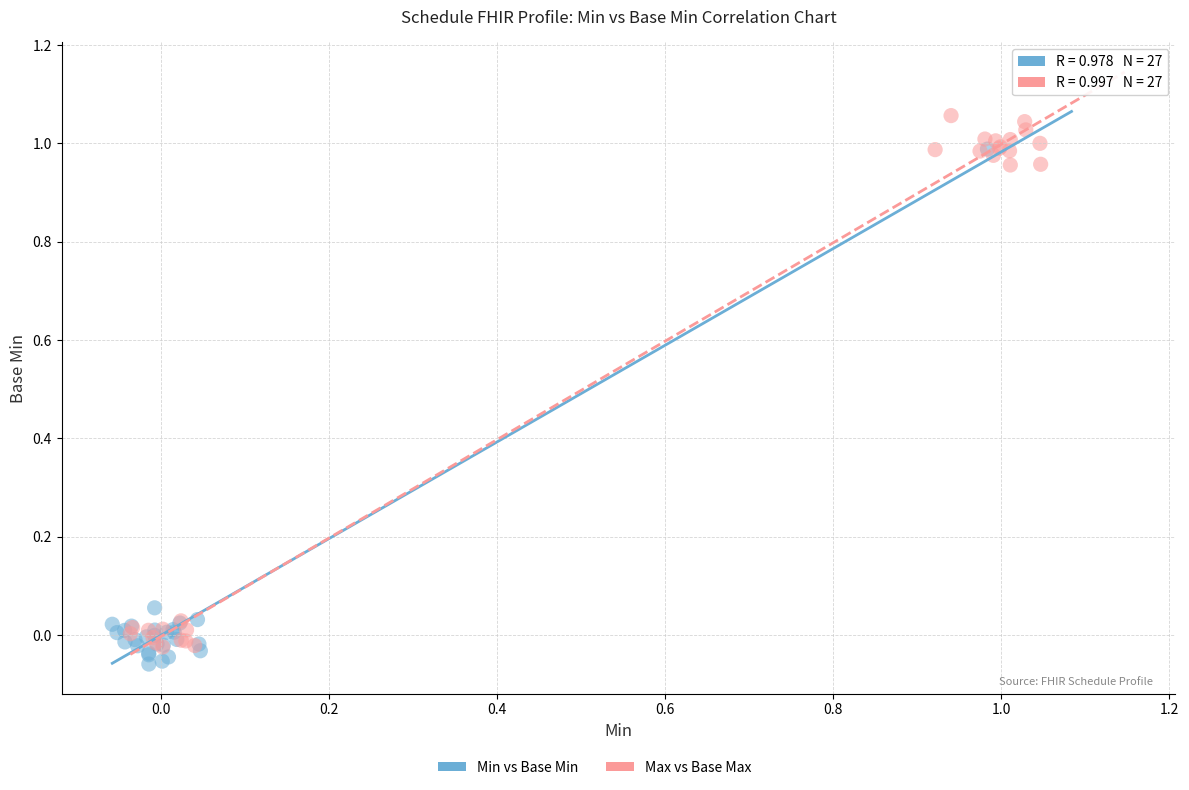

Which series reaches the maximum Y coordinate?

Max vs Base Max